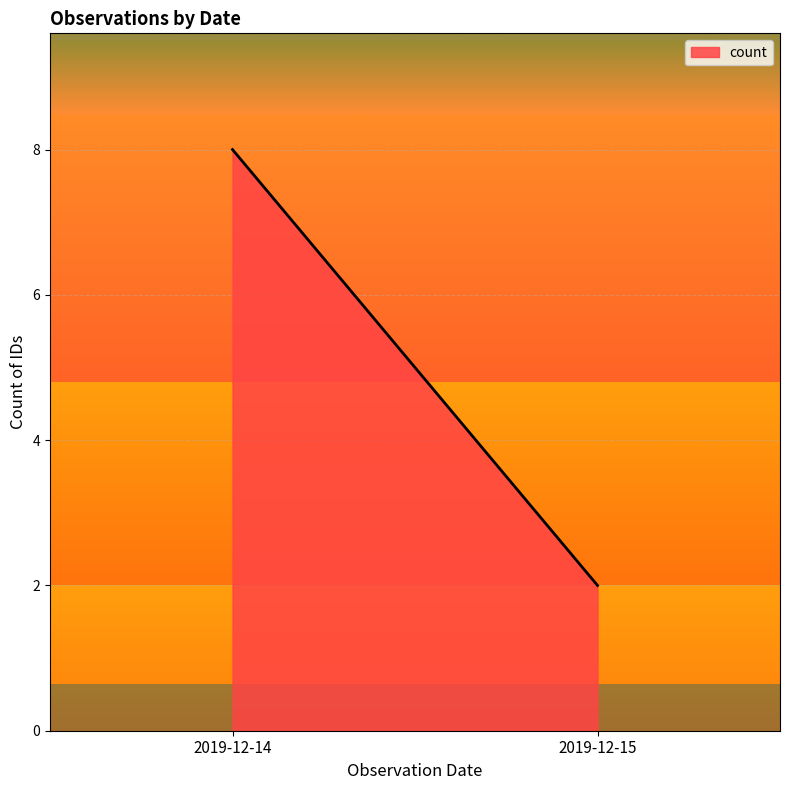

List the labels in order of value, largest first.

2019-12-14, 2019-12-15